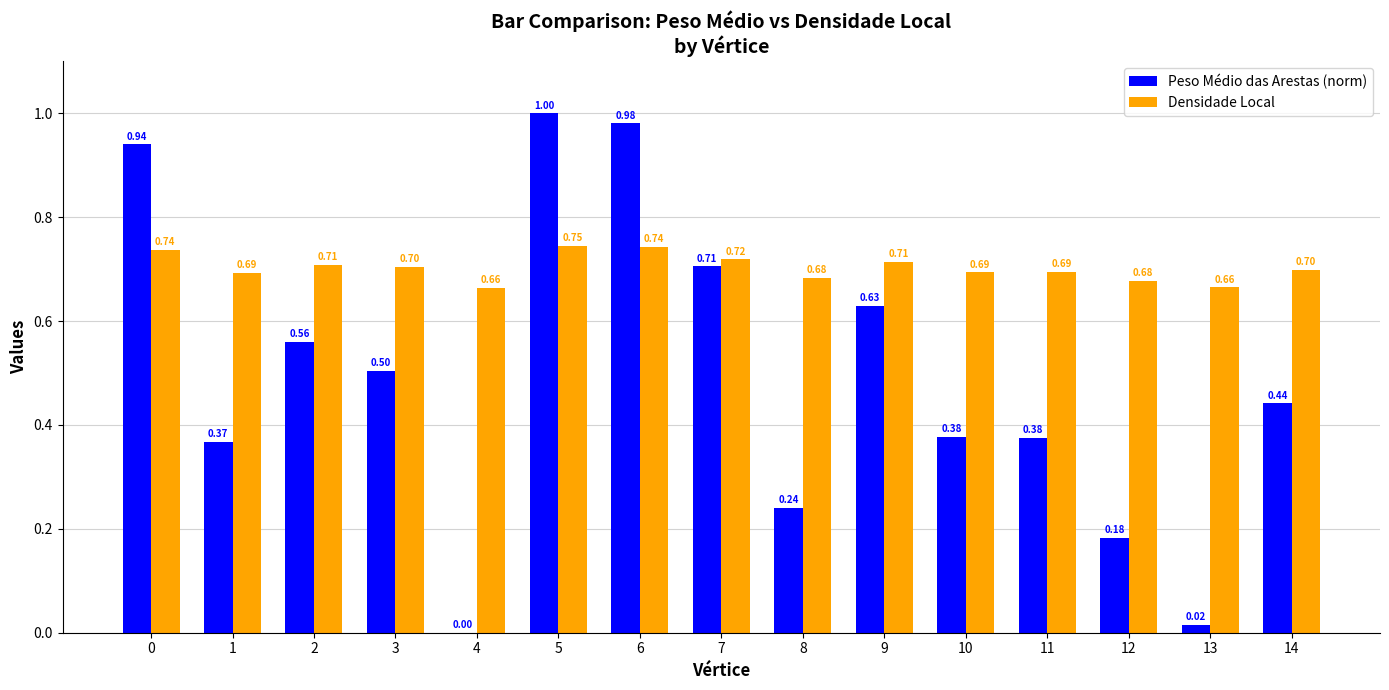

What is the sum of the Peso Médio das Arestas (norm) values at 8 and 0?

1.2